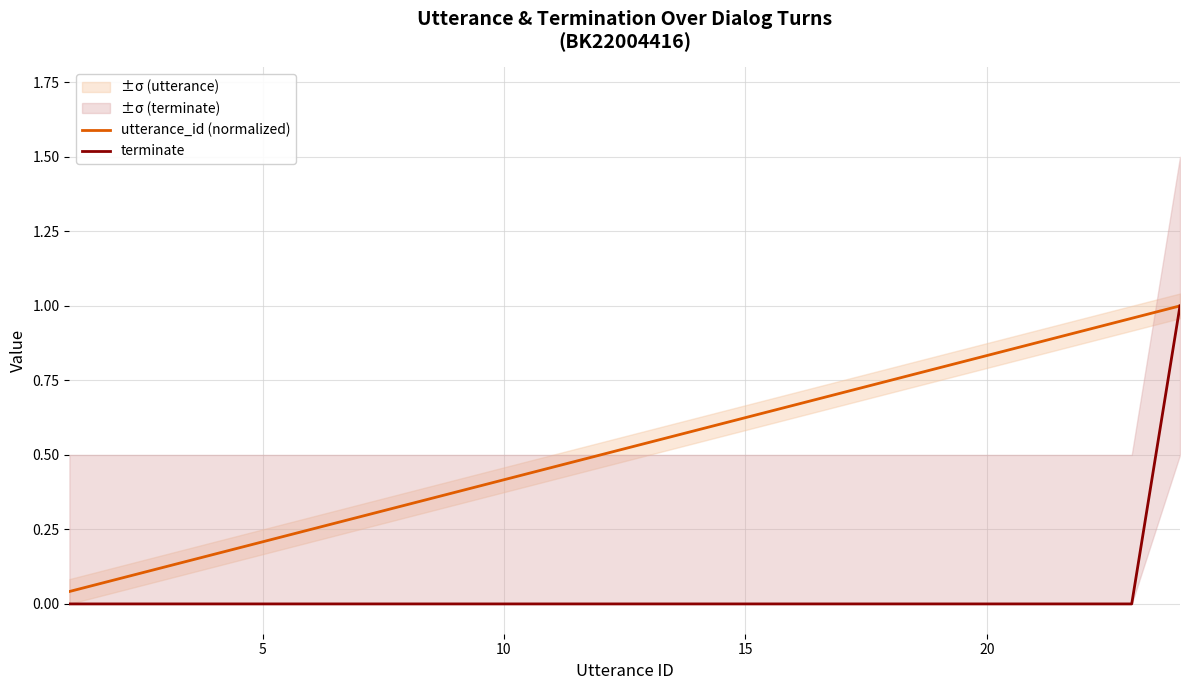

Which series has the largest range (max minus min)?

terminate